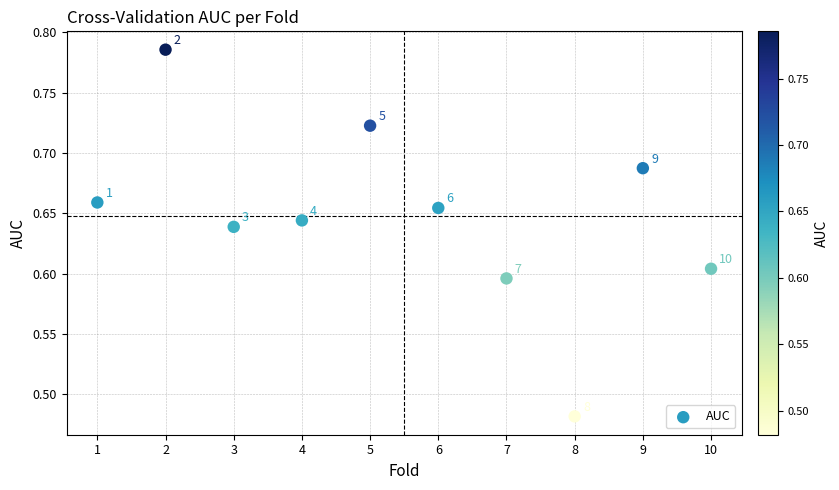

What is the range of X values (max minus min)?

9.0